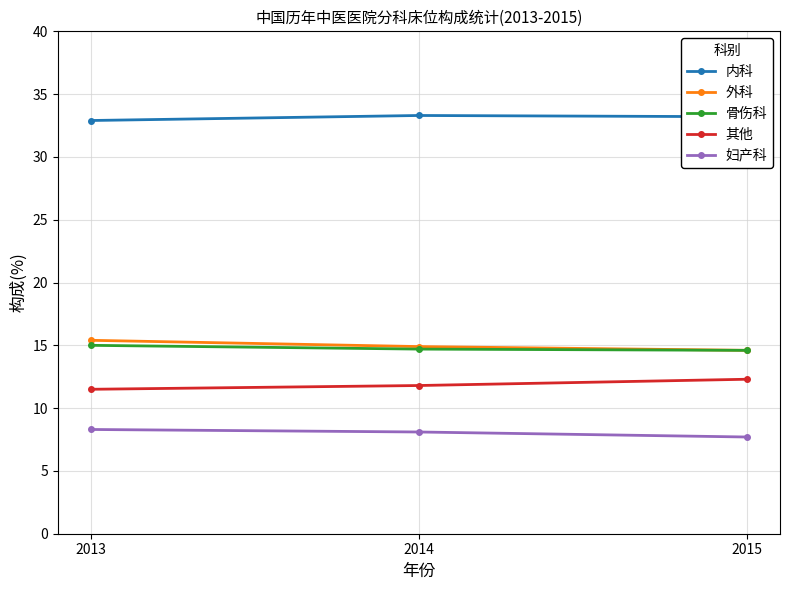

What is the greatest value displayed?

33.3